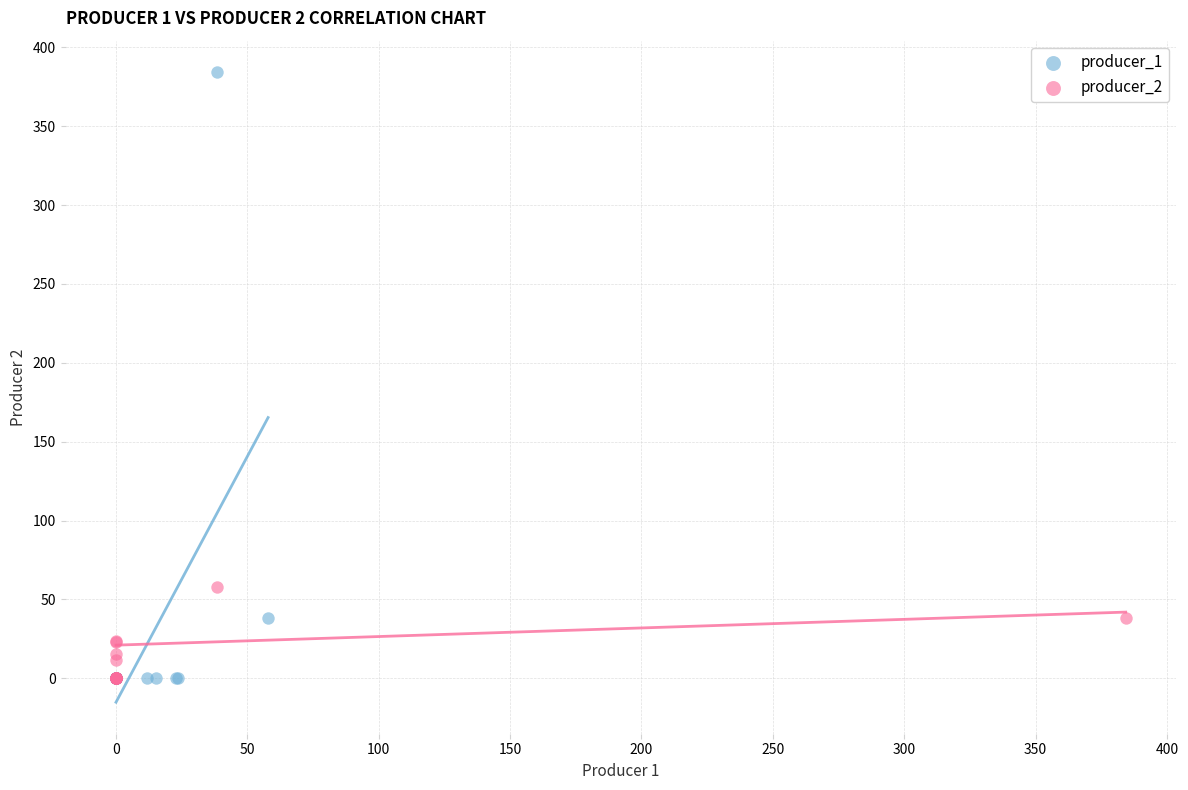

Which series reaches the maximum Y coordinate?

producer_1